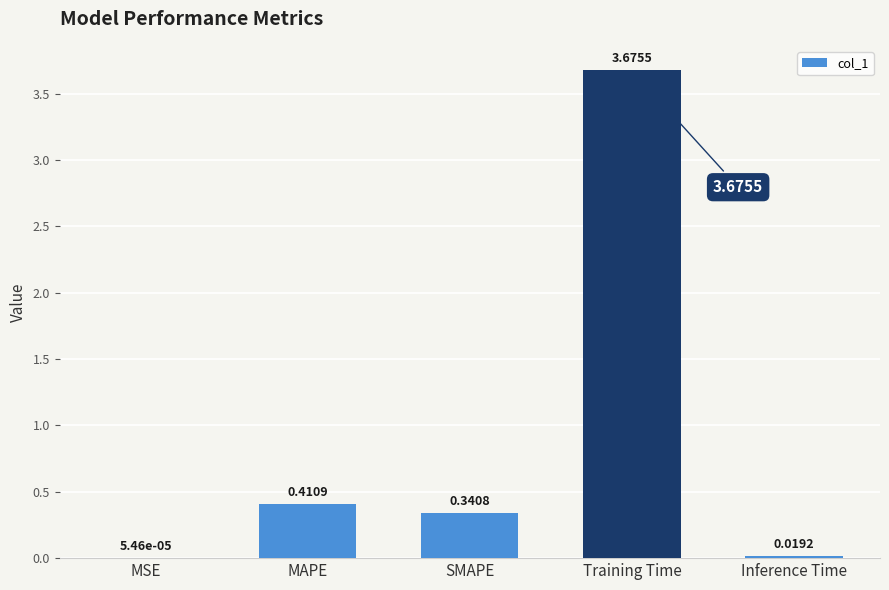

What is the change in value from SMAPE to Inference Time?

-0.3